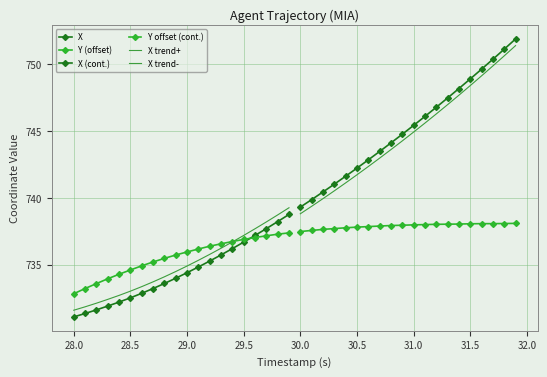

True or false: X trend+ and X (cont.) intersect in this chart.

False